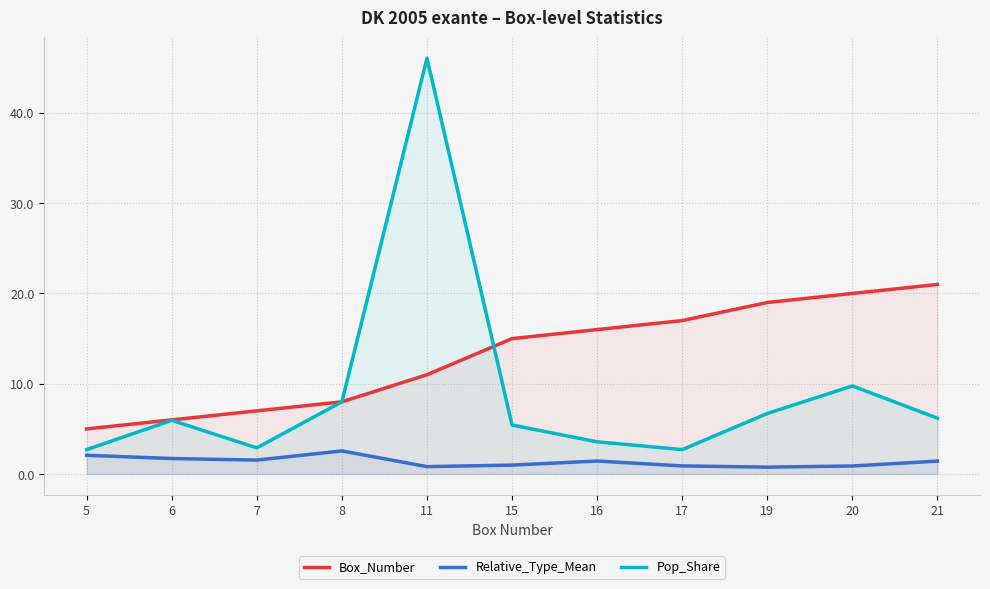

Where is the first local maximum for Pop_Share?

6